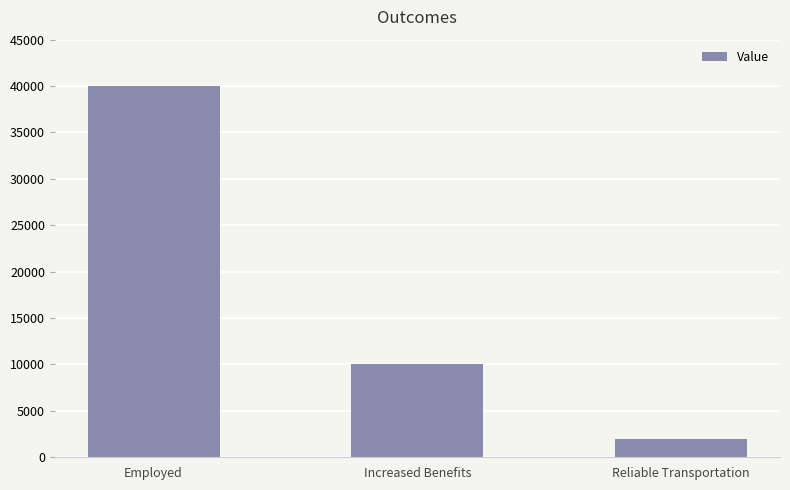

What is the difference between the values at Increased Benefits and Reliable Transportation?

8000